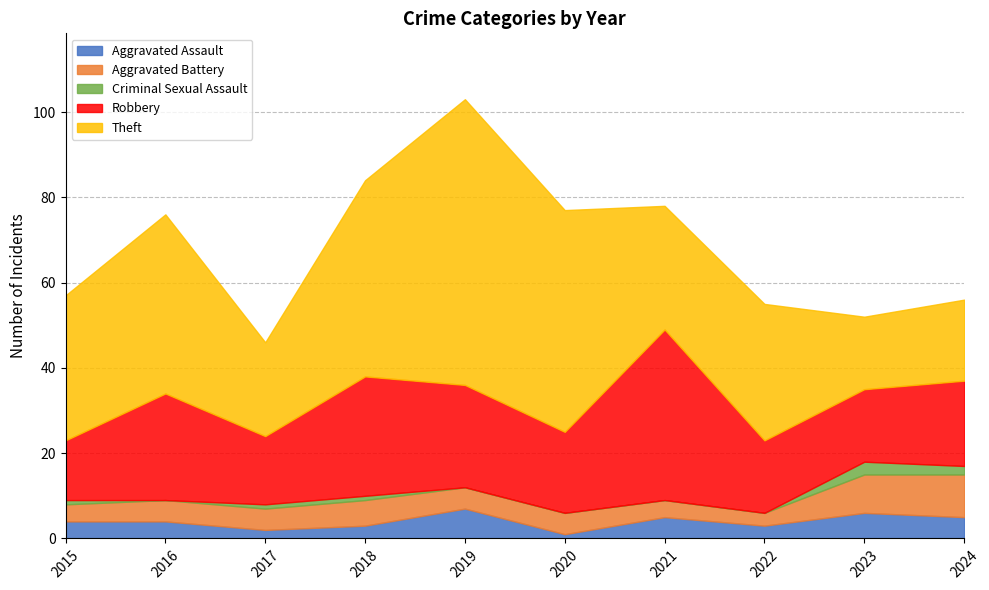

True or false: Criminal Sexual Assault and Aggravated Battery intersect in this chart.

False